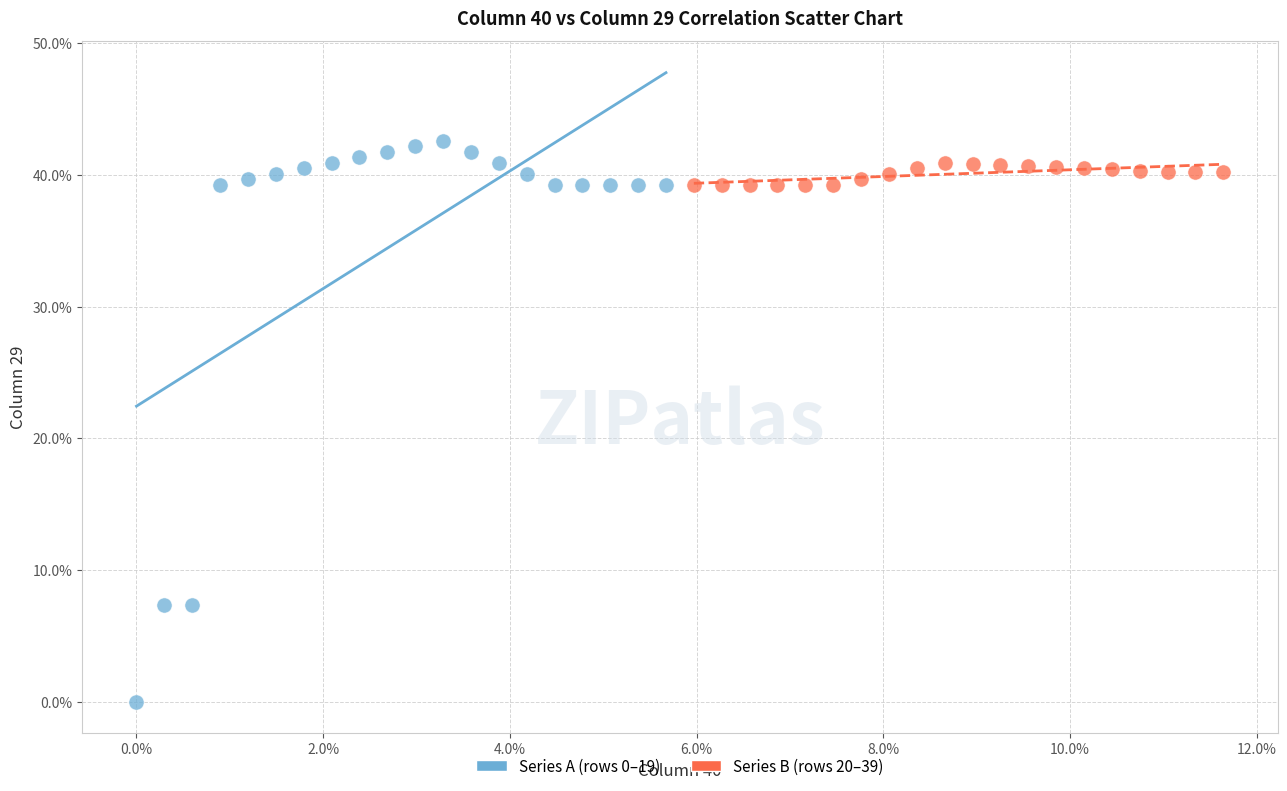

Which series has the largest Y range (max minus min)?

Series A (rows 0–19)